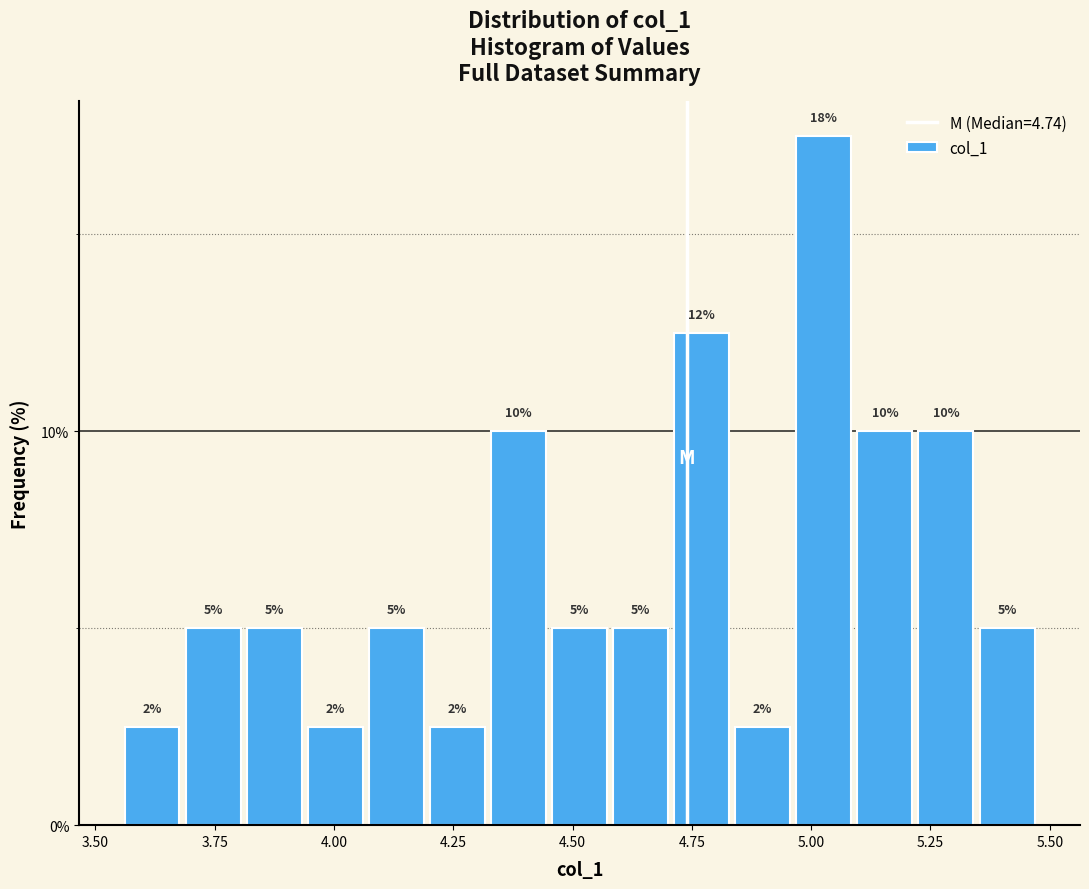

Around what value on the x-axis is the tallest bar? Give the approximate position of its centre, as read against the axis.

5.05